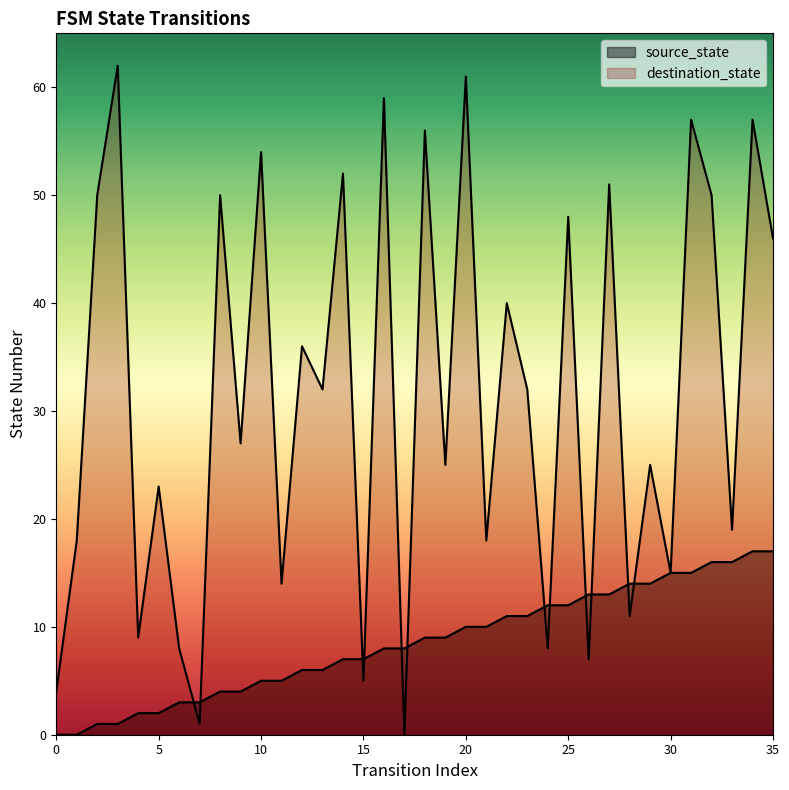

Between 32 and 34, which is larger?

34